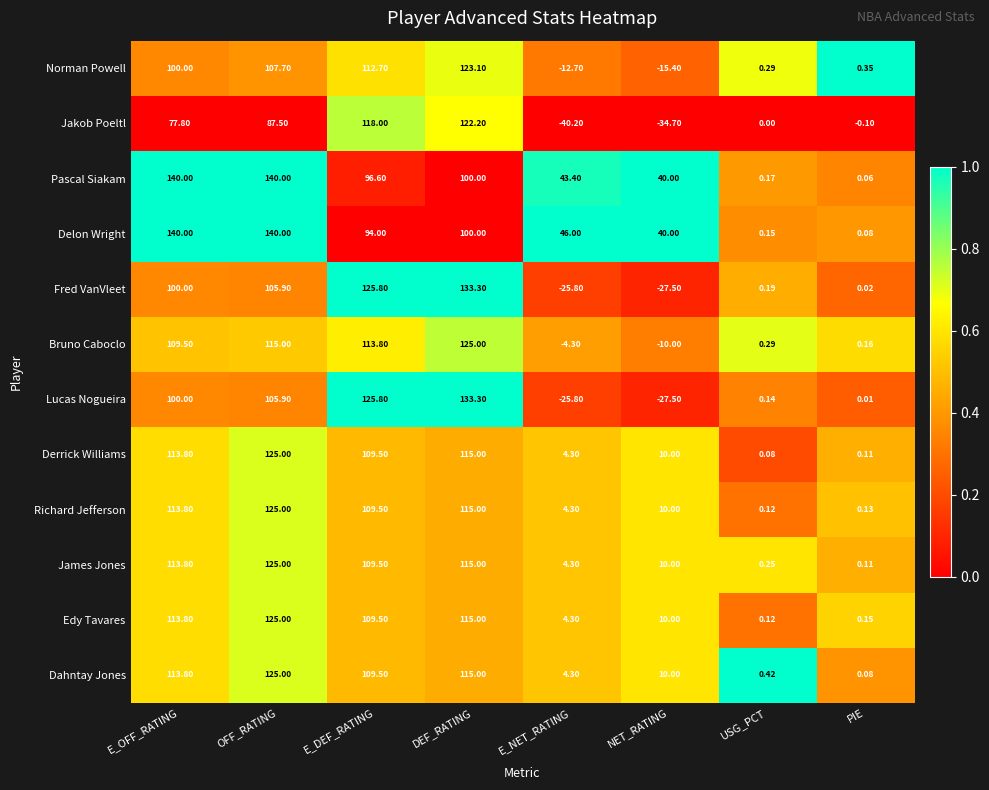

List the labels in order of Lucas Nogueira value, largest first.

DEF_RATING, E_DEF_RATING, OFF_RATING, E_OFF_RATING, USG_PCT, PIE, E_NET_RATING, NET_RATING